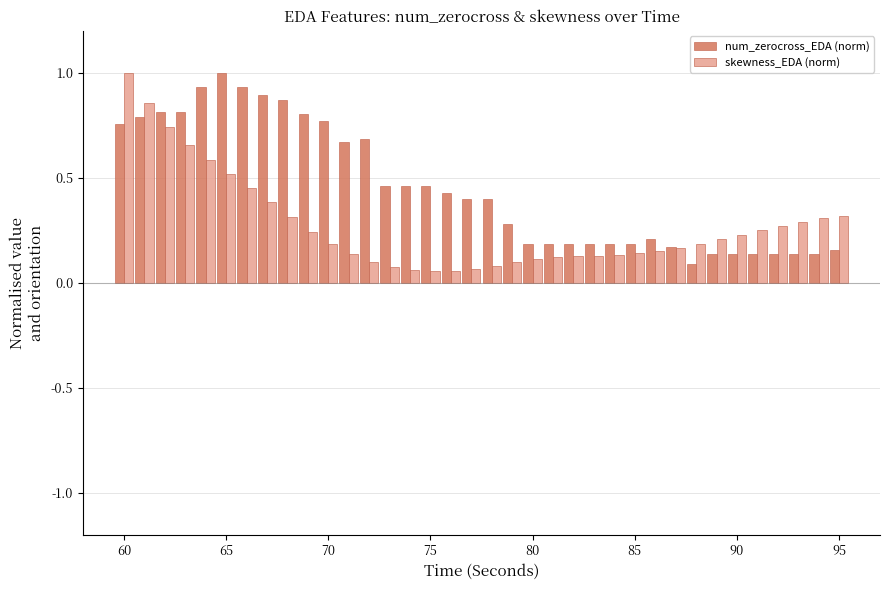

What is the maximum value shown in the chart?

1.0